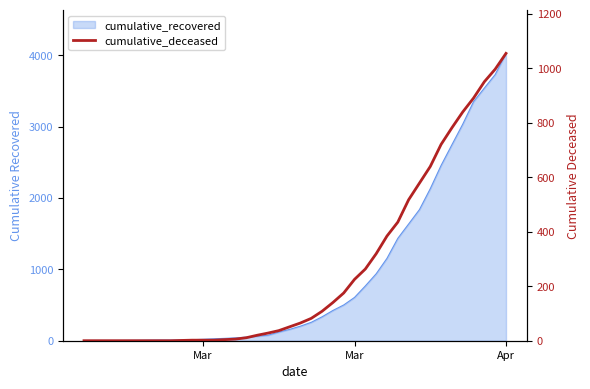

How many data points are above 65?

19